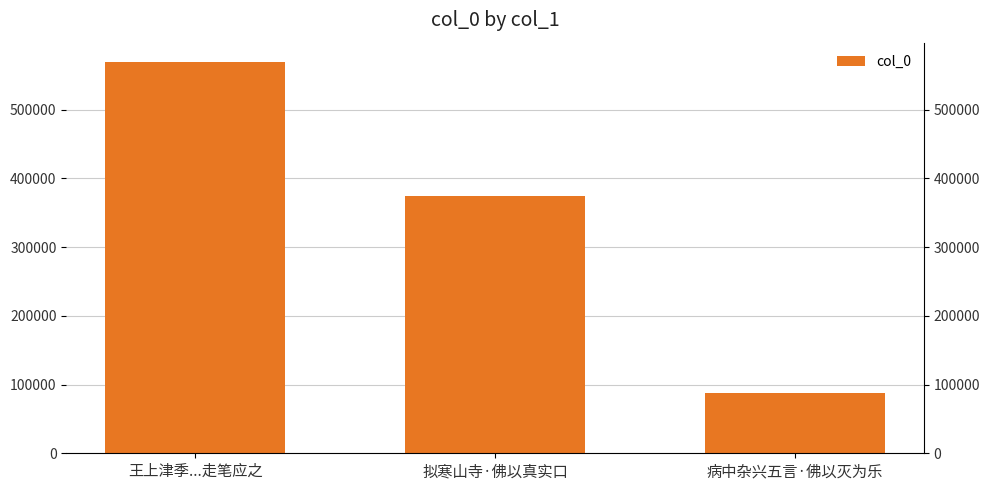

What is the label of the 2nd bar from the right?

拟寒山寺·佛以真实口